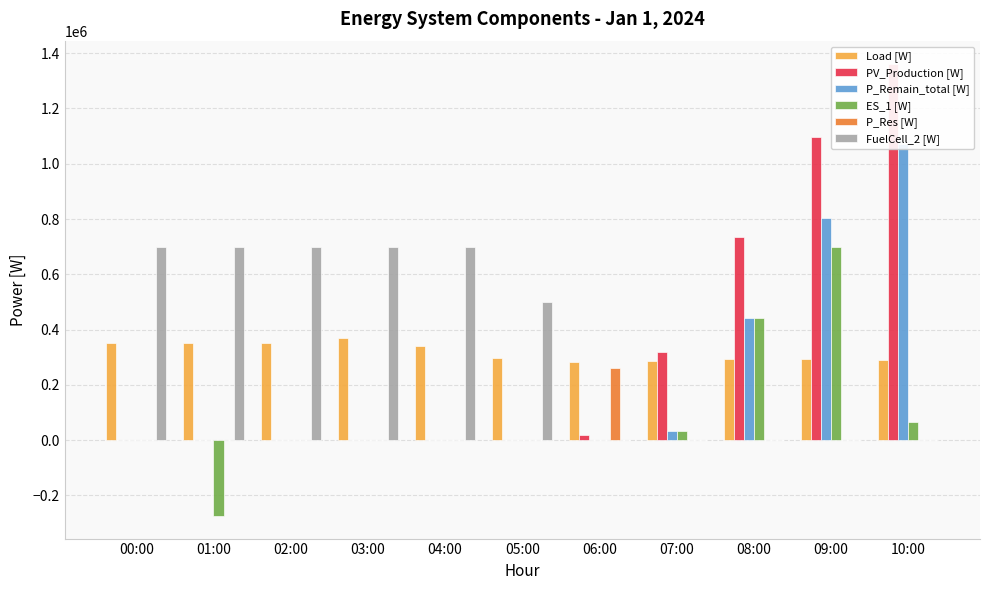

How many values in P_Remain_total [W] are above zero?

4